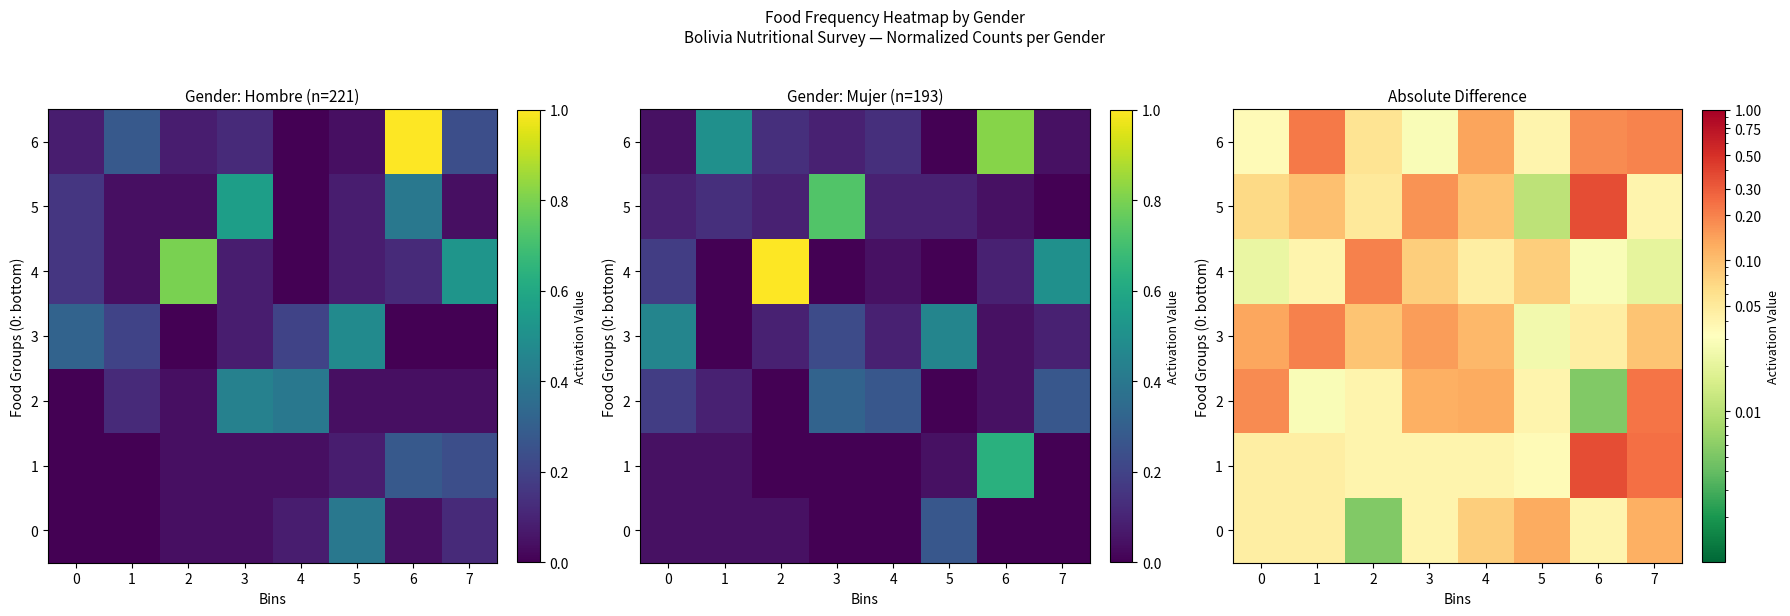

At which label is 2 closest to 0?

6